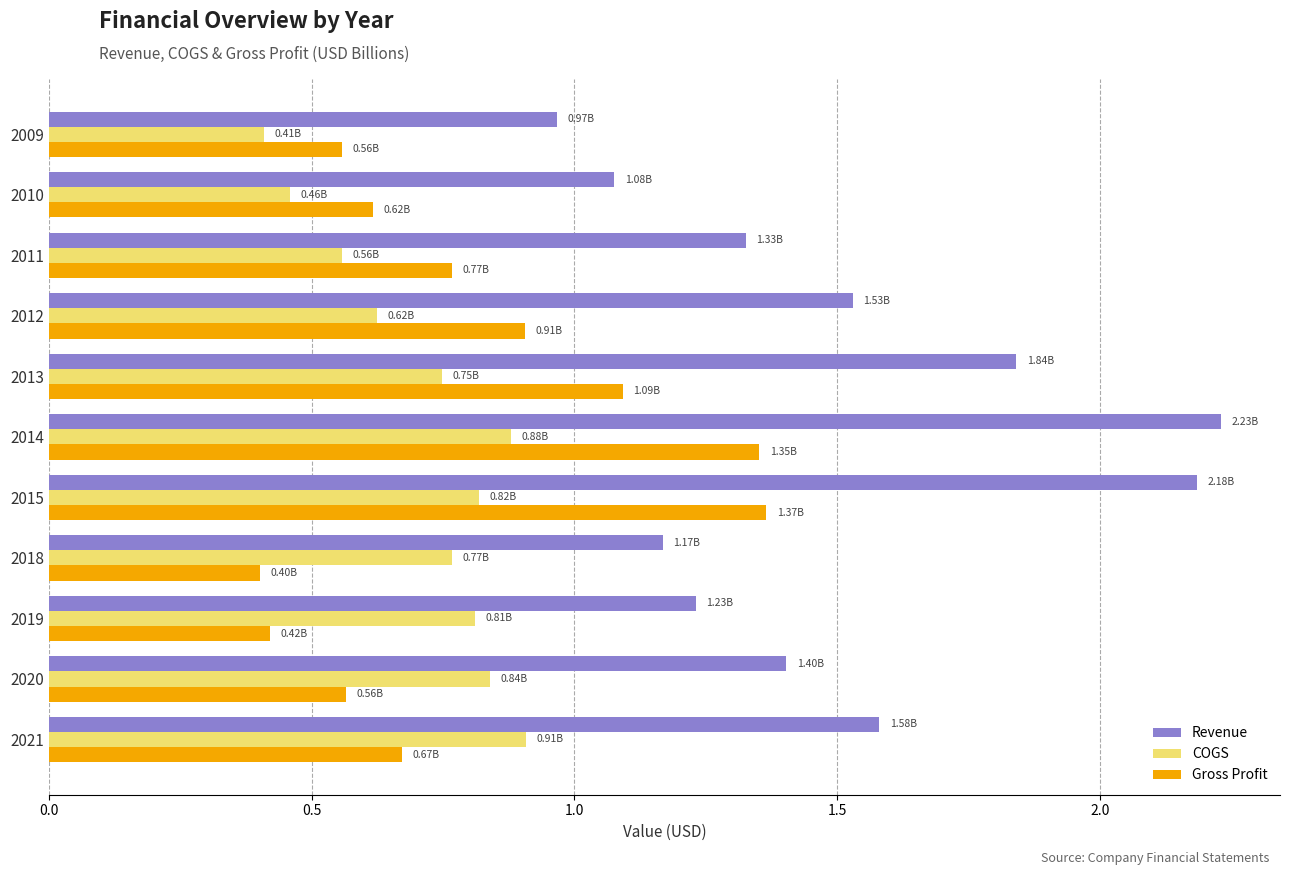

What is the sum of all Revenue values?

16.5